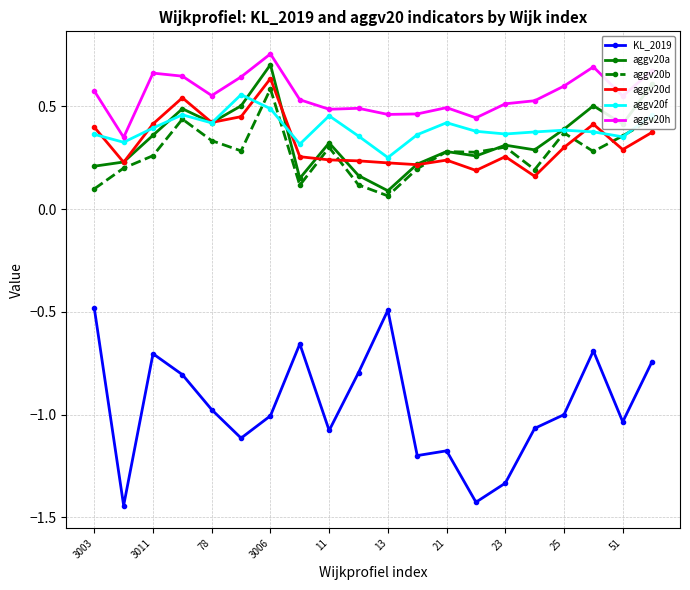

Which series has the largest total across all categories?

aggv20h